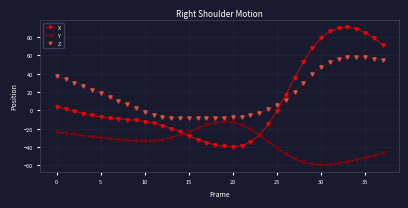

What is the minimum value for X?

-39.7